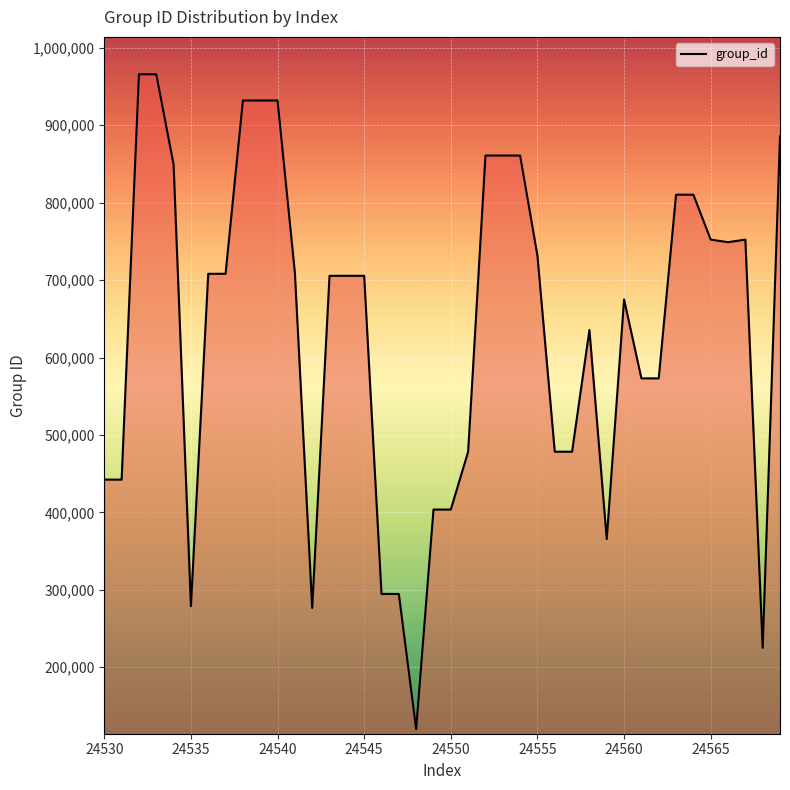

What is the maximum value shown in the chart?

965725